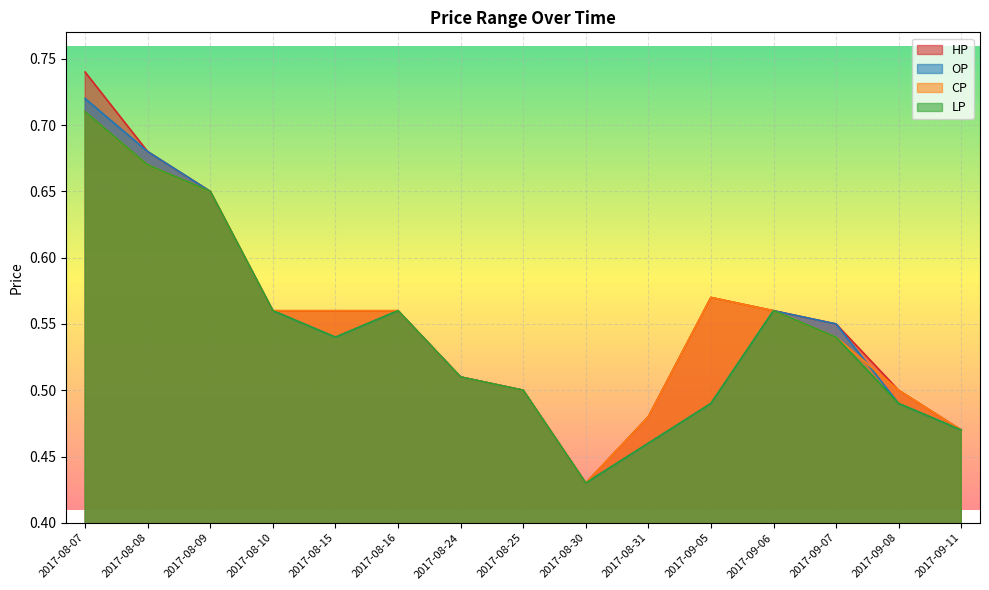

How many lines are shown in the chart?

4